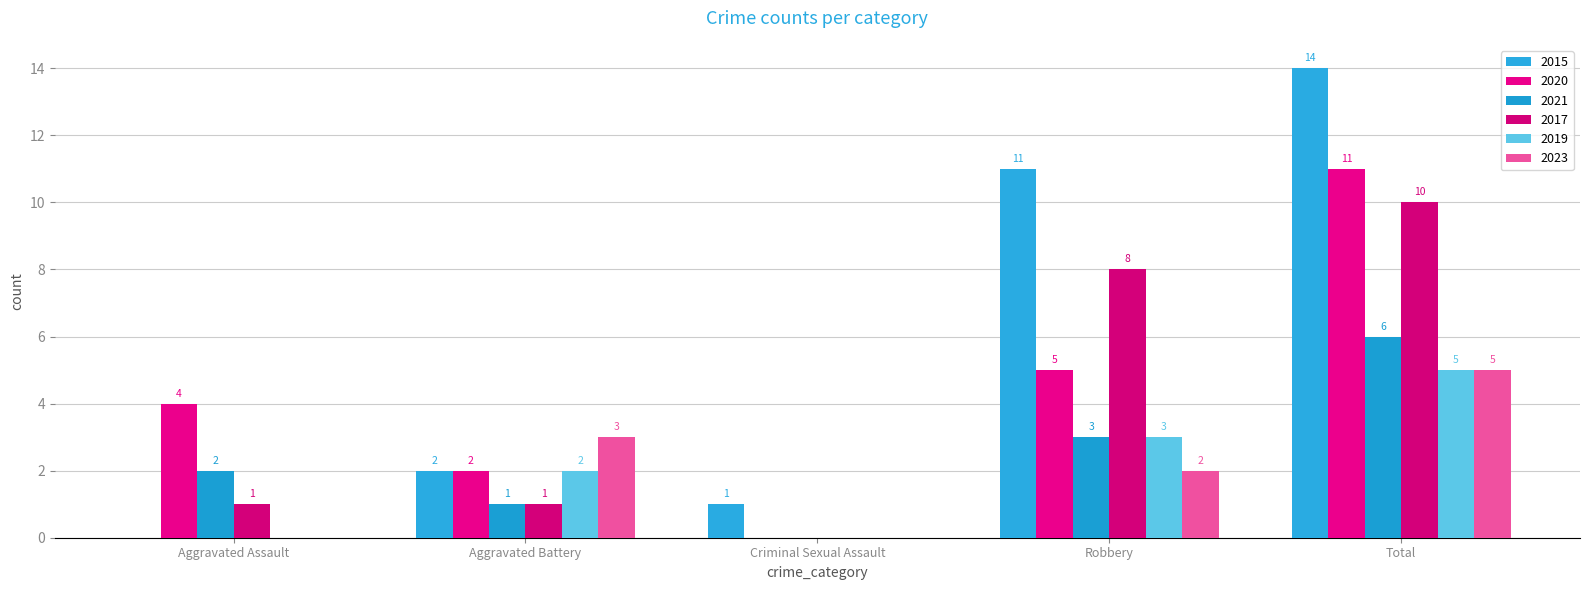

What is the spread (max minus min) of values at Criminal Sexual Assault?

1